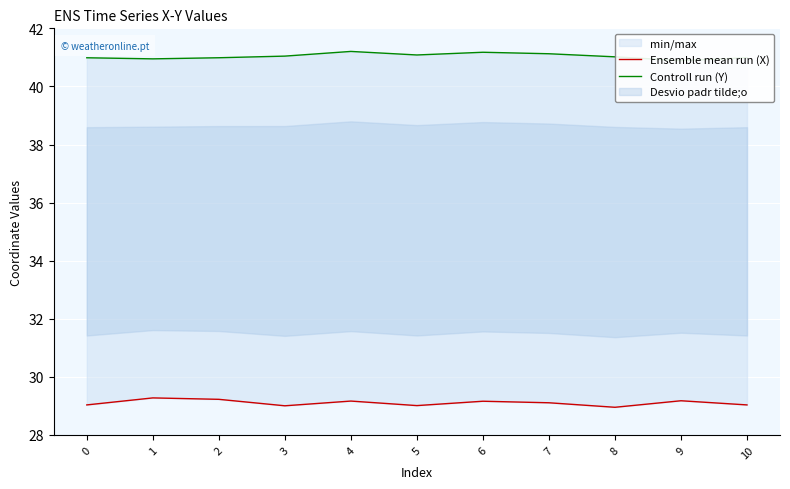

At which category is the sum across all series the highest?

4